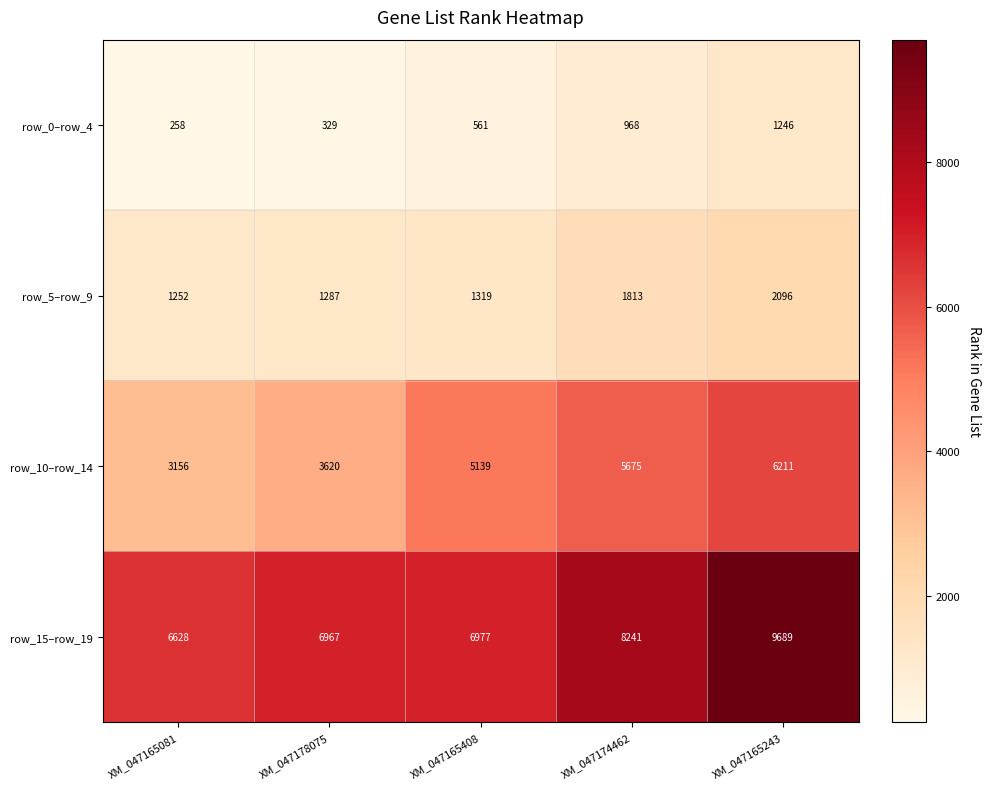

Which series has the largest total across all categories?

row_15–row_19